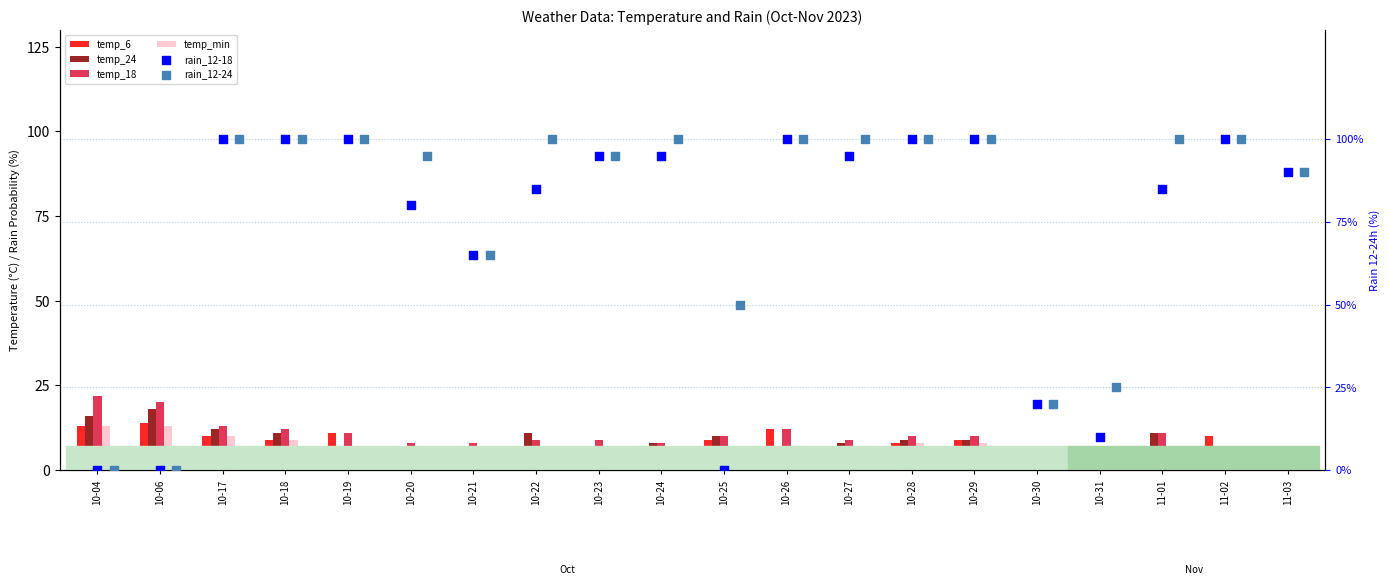

Which series reaches the maximum Y coordinate?

rain_12-18